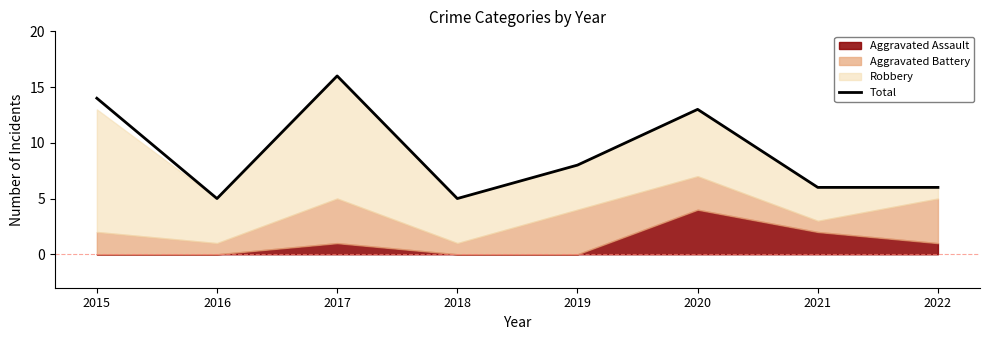

Which category has the highest value across all series?

2017